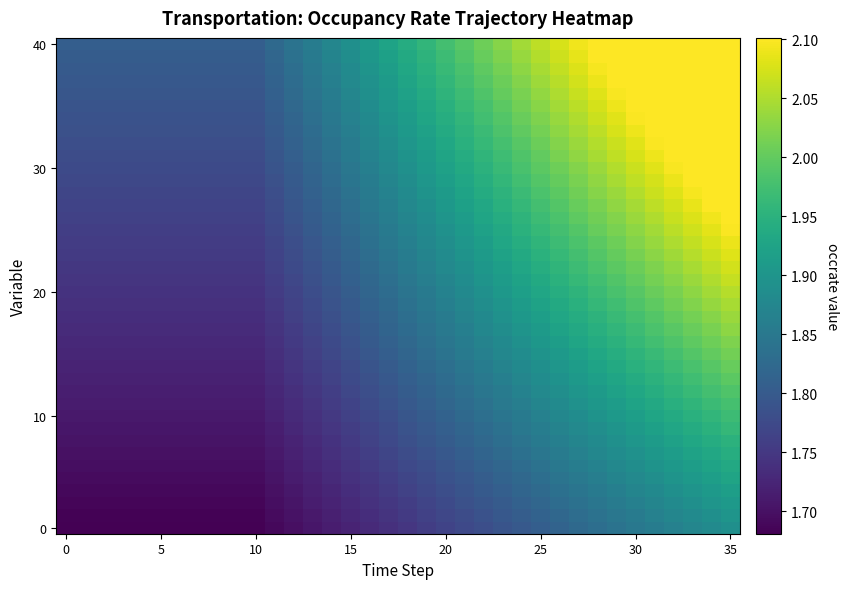

At which category does the chart reach its peak across all series?

35